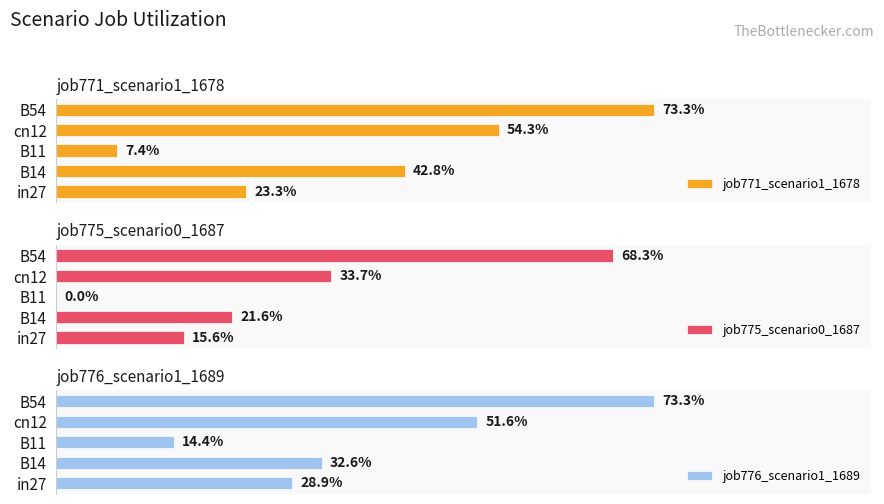

What is the sum of all job775_scenario0_1687 values?

1.4